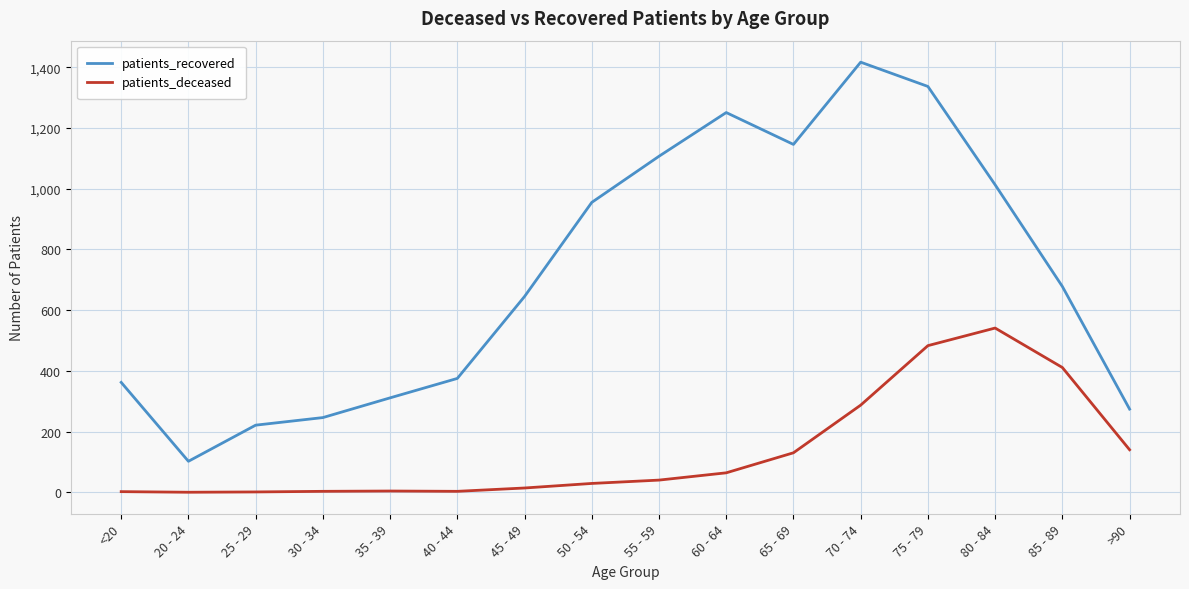

How many interior local valleys does the patients_recovered series have?

2